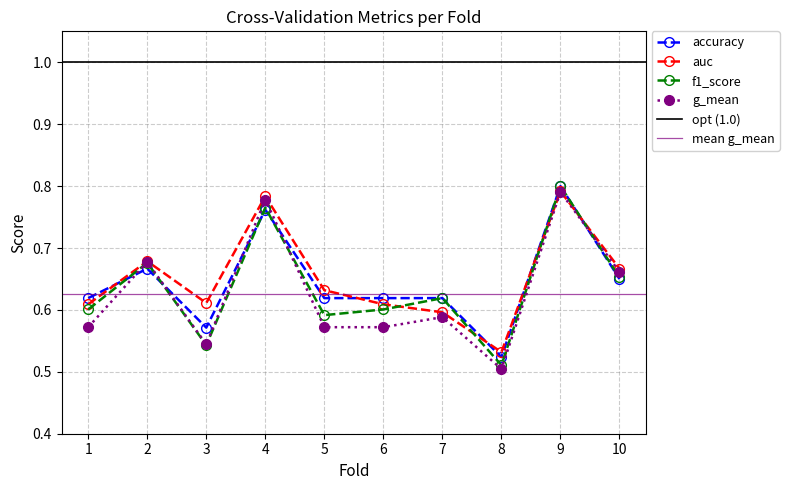

True or false: g_mean has a value of 0.8 at 7.

False